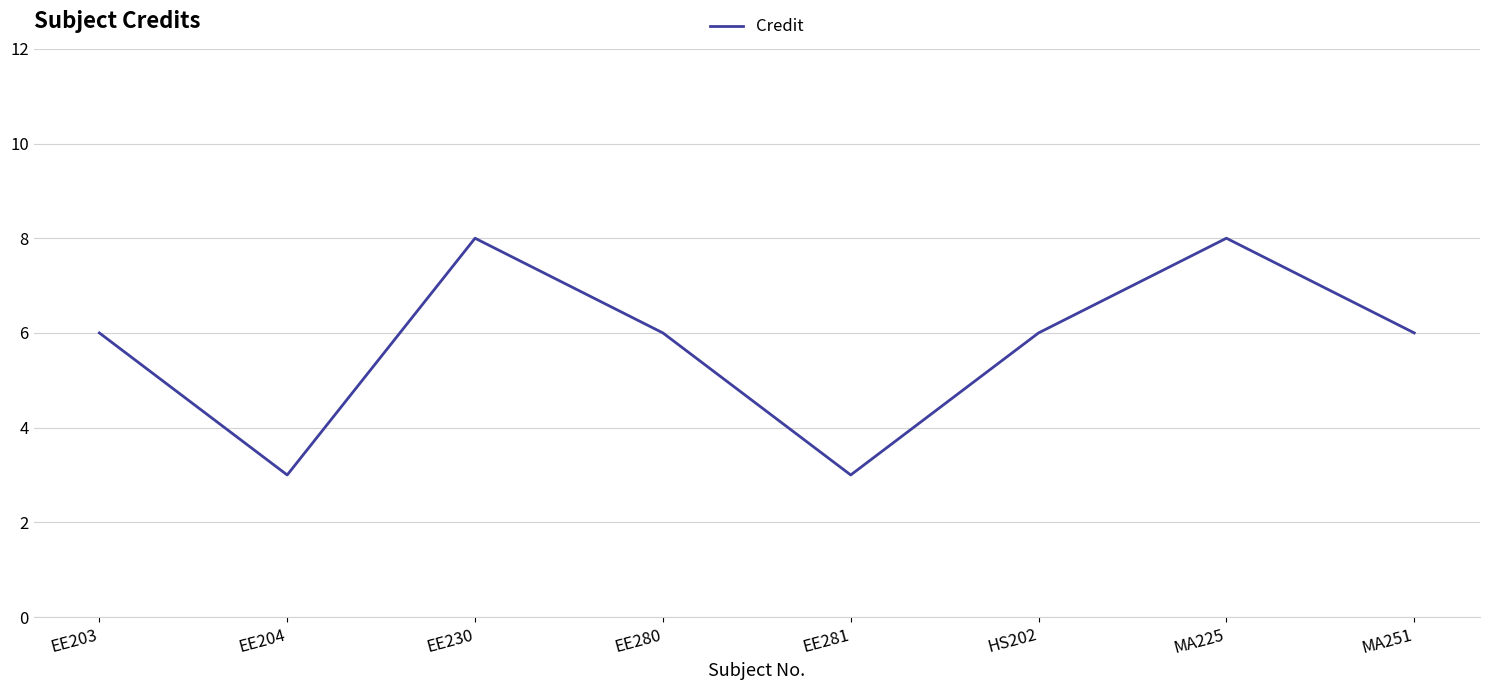

Reading left to right, extract all data points from this chart.

EE203=6	EE204=3	EE230=8	EE280=6	EE281=3	HS202=6	MA225=8	MA251=6